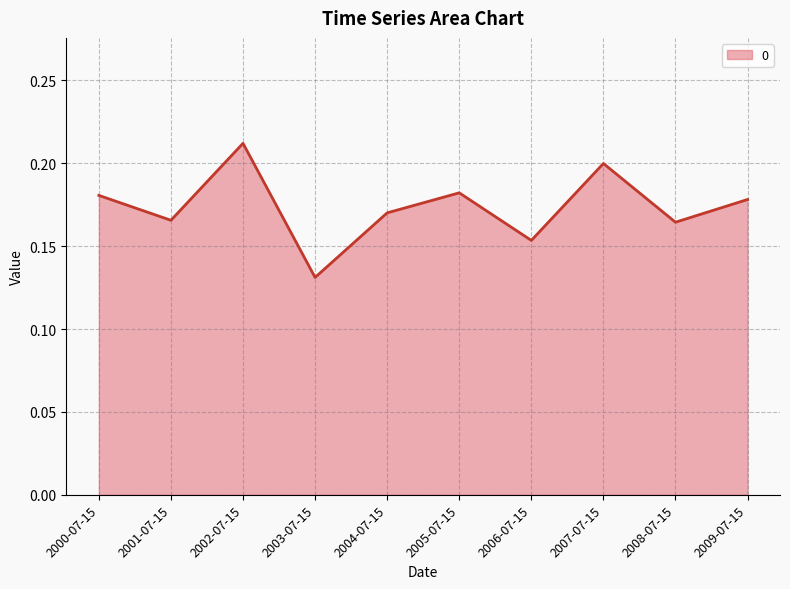

Which category has the lowest value across all series?

2003-07-15